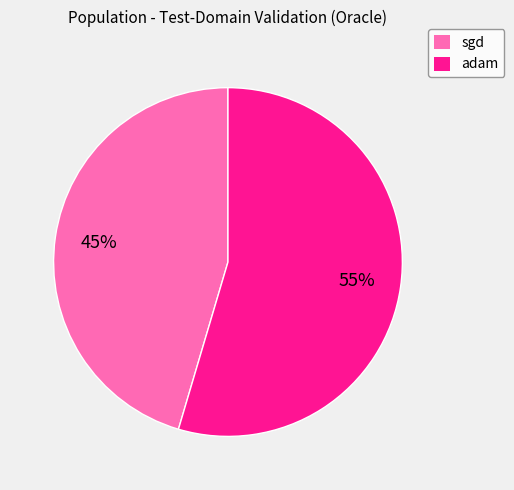

Is there a majority slice in this chart?

Yes